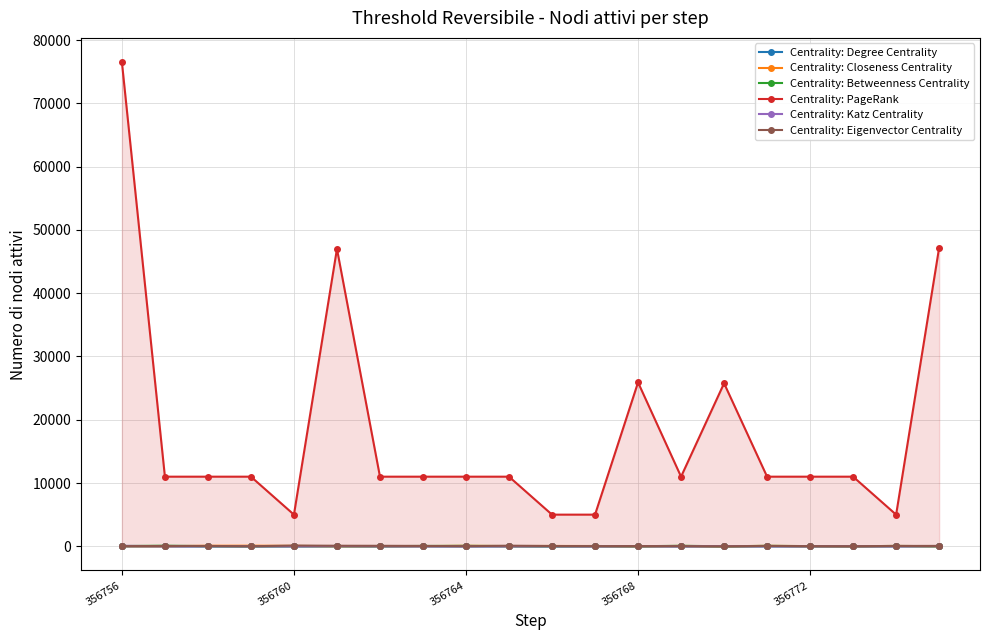

Which series has the largest range (max minus min)?

Centrality: PageRank